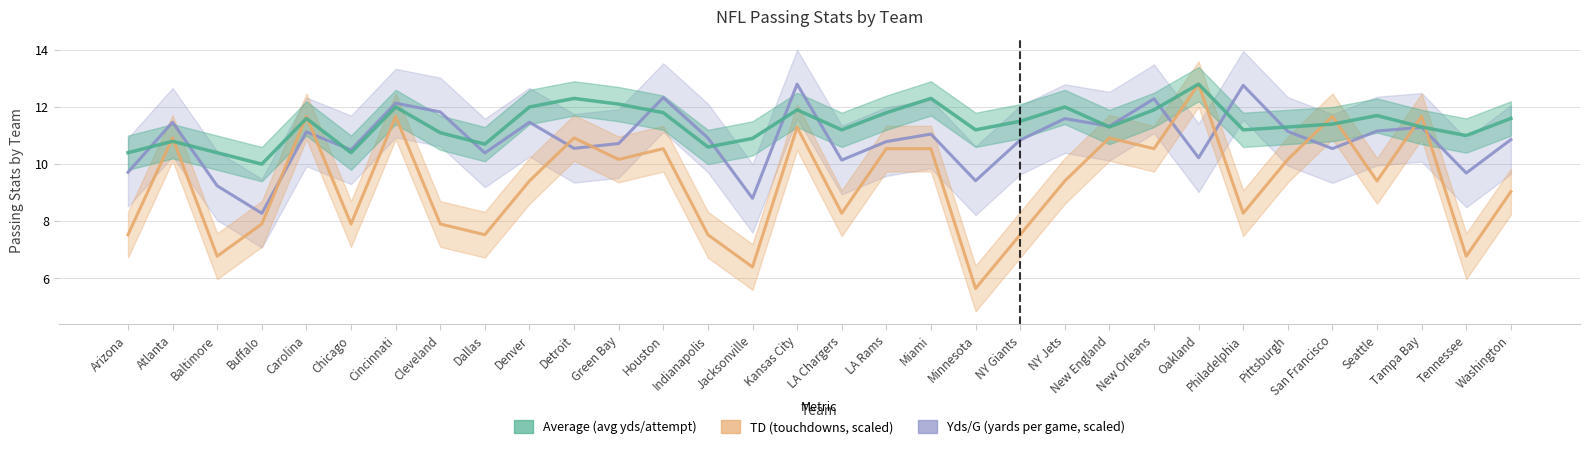

In Average, how many points are lower than both neighbors (excluding endpoints)?

9